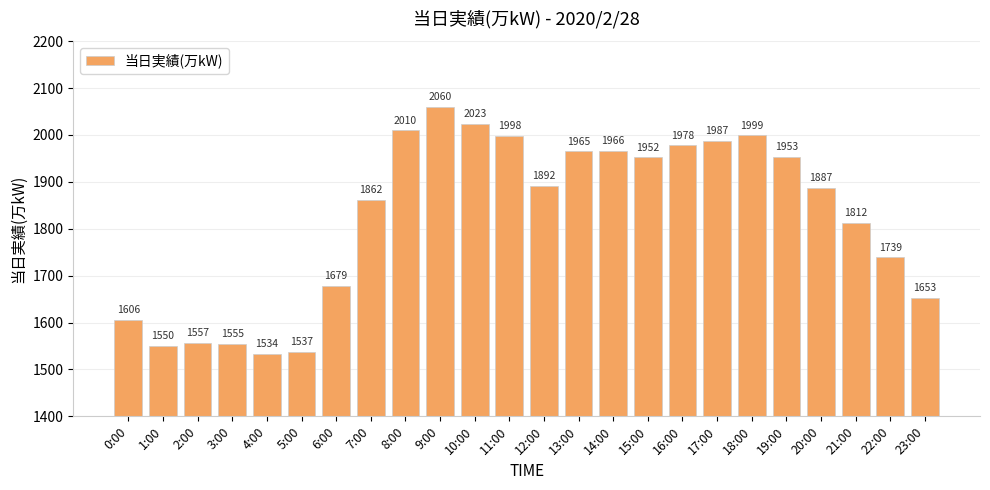

The value at 5:00 is 2600. True or false?

False